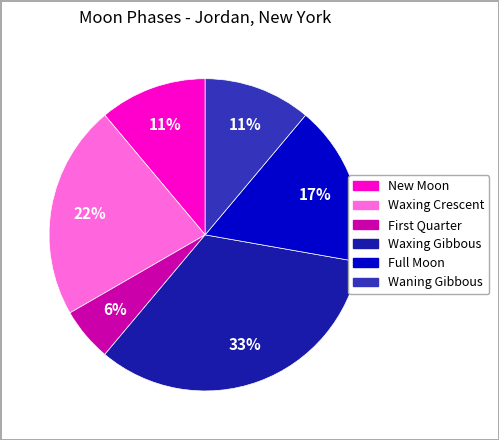

To the nearest percent, what is the average slice percentage?

17%